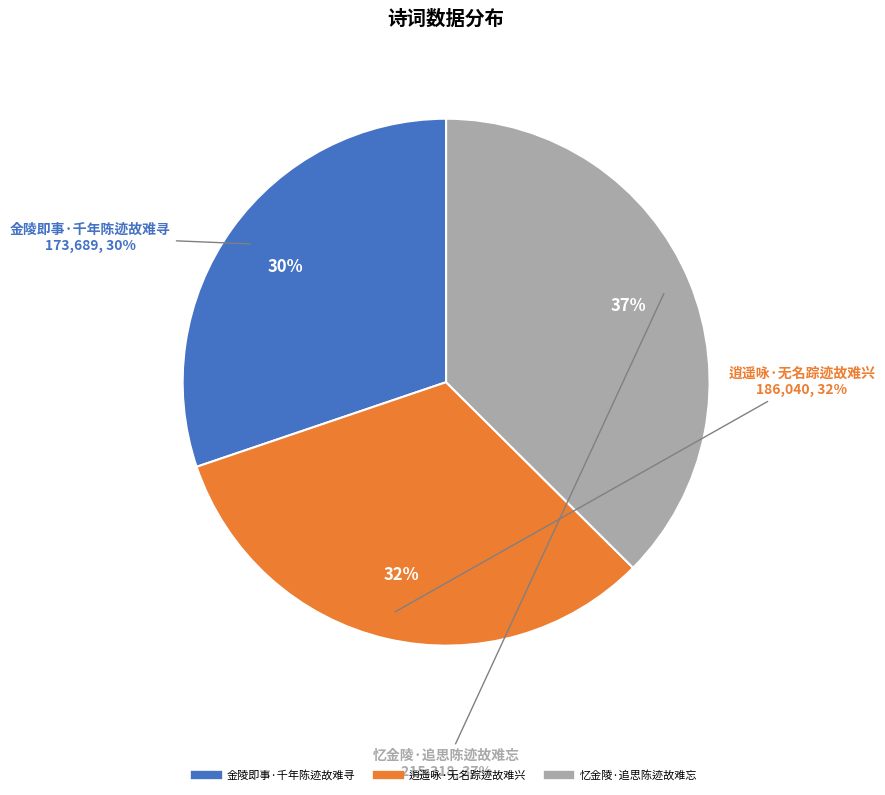

To the nearest percent, what is the difference between the 逍遥咏·无名踪迹故难兴 and 忆金陵·追思陈迹故难忘 slice percentages?

5%